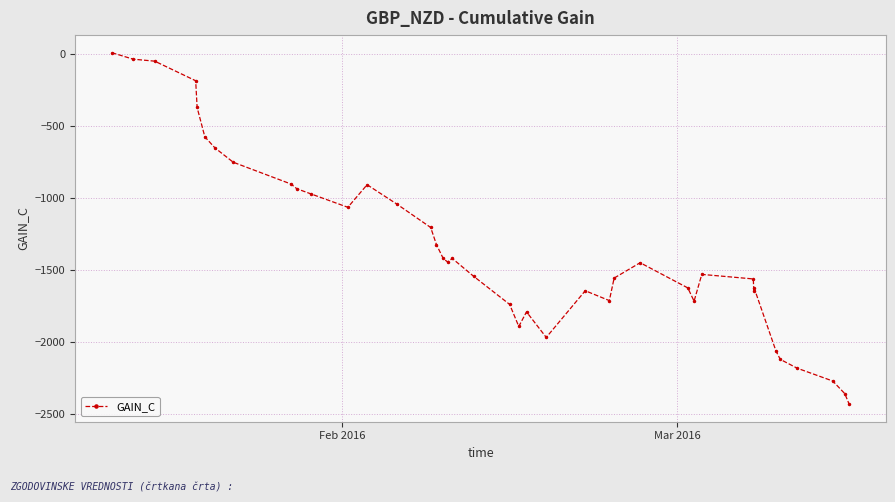

What is the sum of all values?

-53719.5